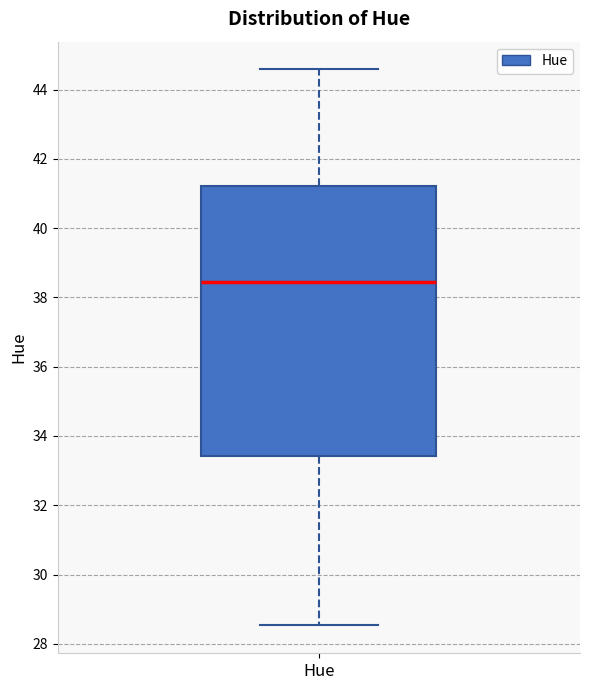

Transcribe this box plot: give where the median line is, the range the box spans, and where the two whiskers end, as read against the y-axis. The values are not printed on the chart, so give them approximately, as read against the axis.

median 38.4, box 33.4 to 41.2, whiskers 28.6 to 44.6